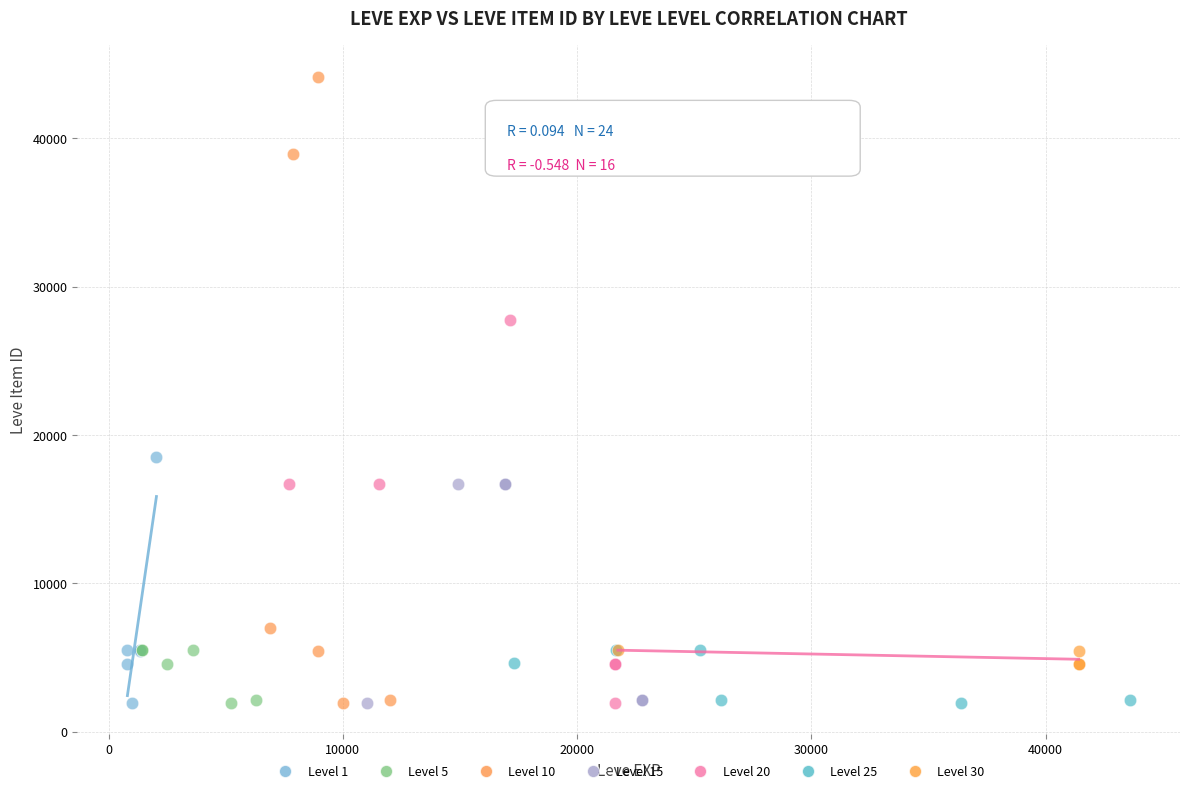

Which series has the widest spread of Y values?

Level 10